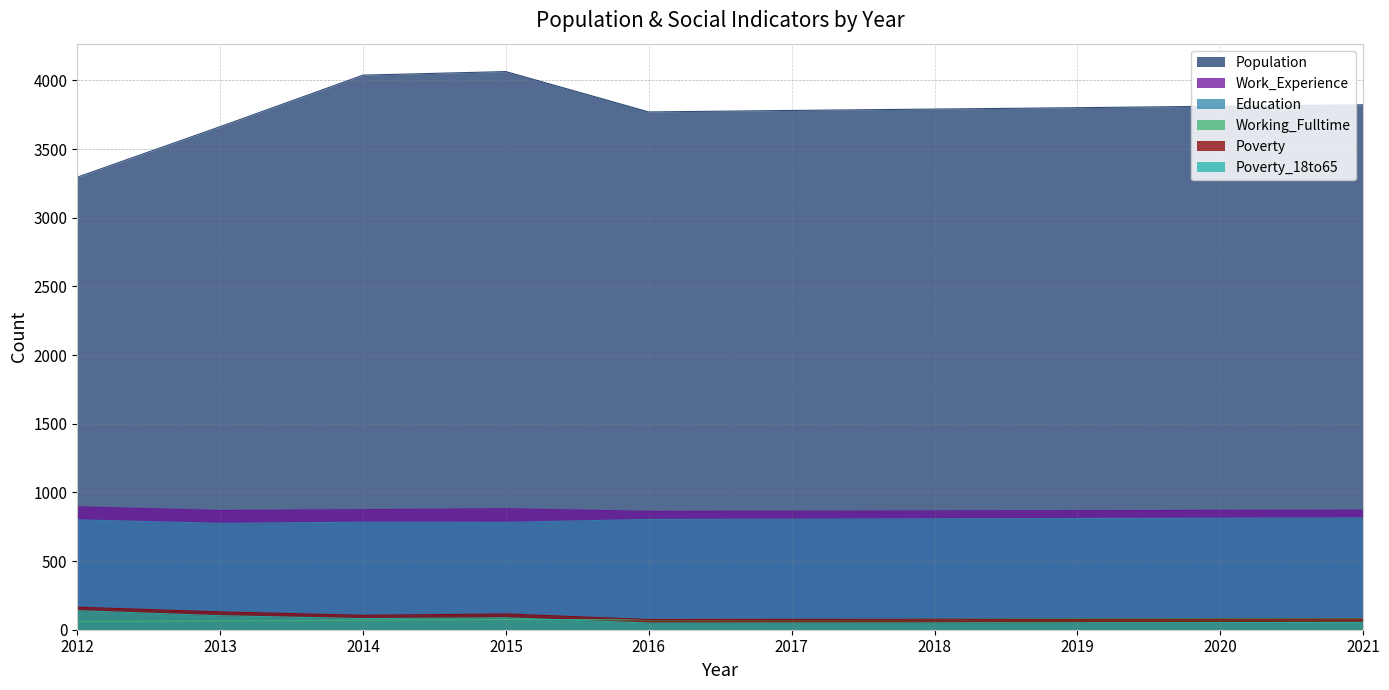

What is the sum of the Population values at 2018 and 2021?

7613